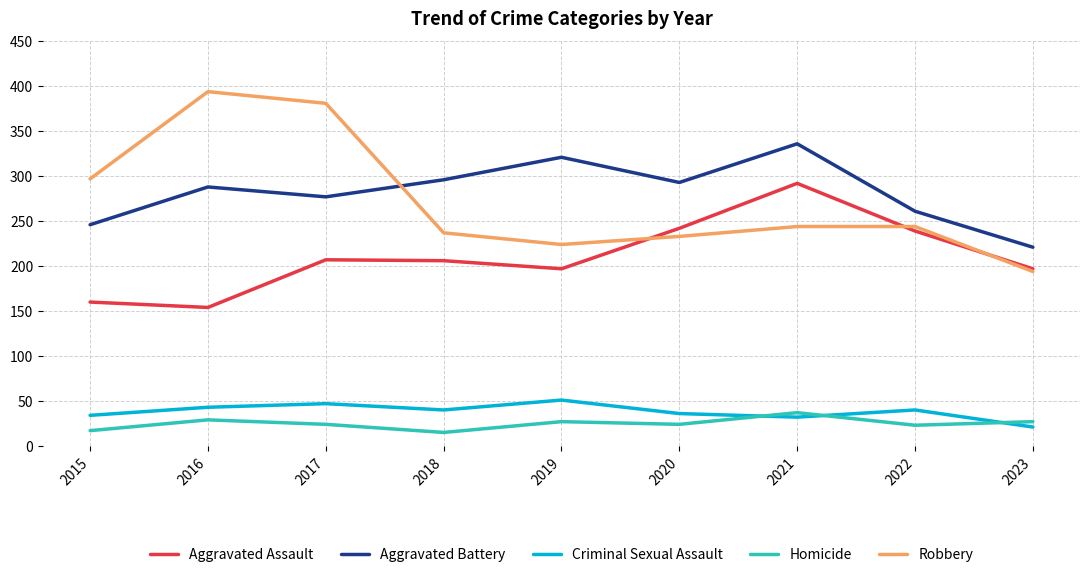

Is it true that Robbery equals 244 at 2021?

True